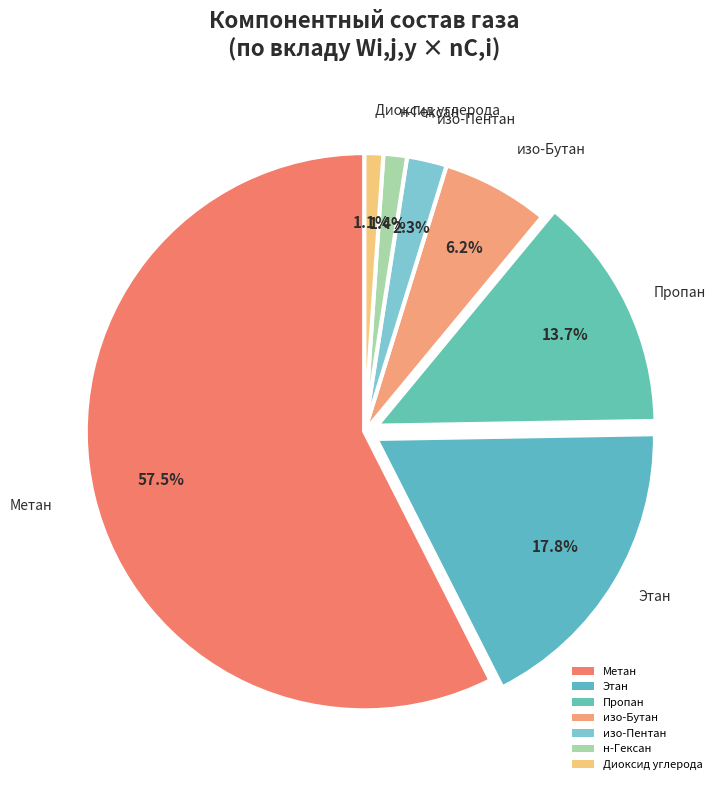

Combined, do изо-Пентан and н-Гексан account for over 50%?

No